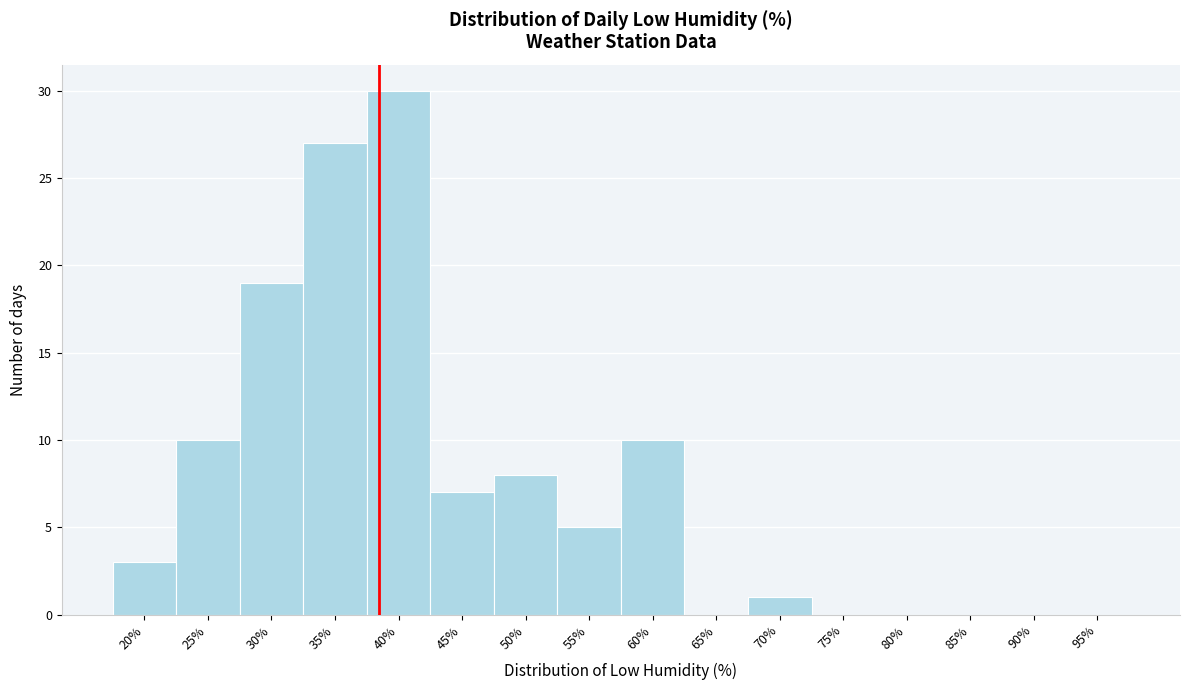

Reading right to left, extract all data points from this chart.

95%=0	90%=0	85%=0	80%=0	75%=0	70%=1	65%=0	60%=10	55%=5	50%=8	45%=7	40%=30	35%=27	30%=19	25%=10	20%=3